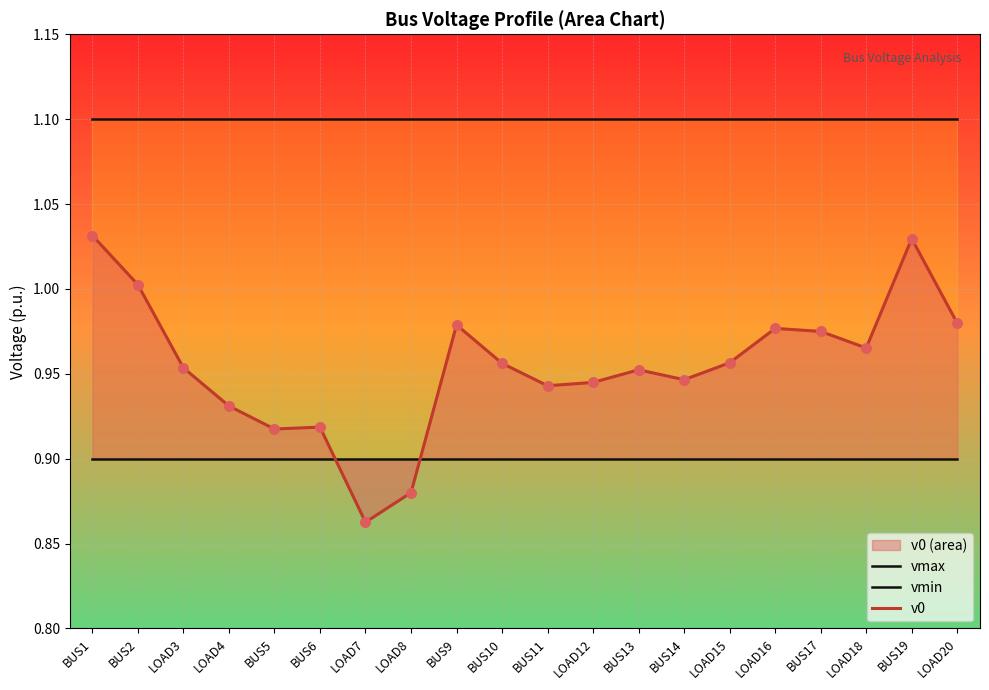

At how many categories does at least one series exceed 0?

20